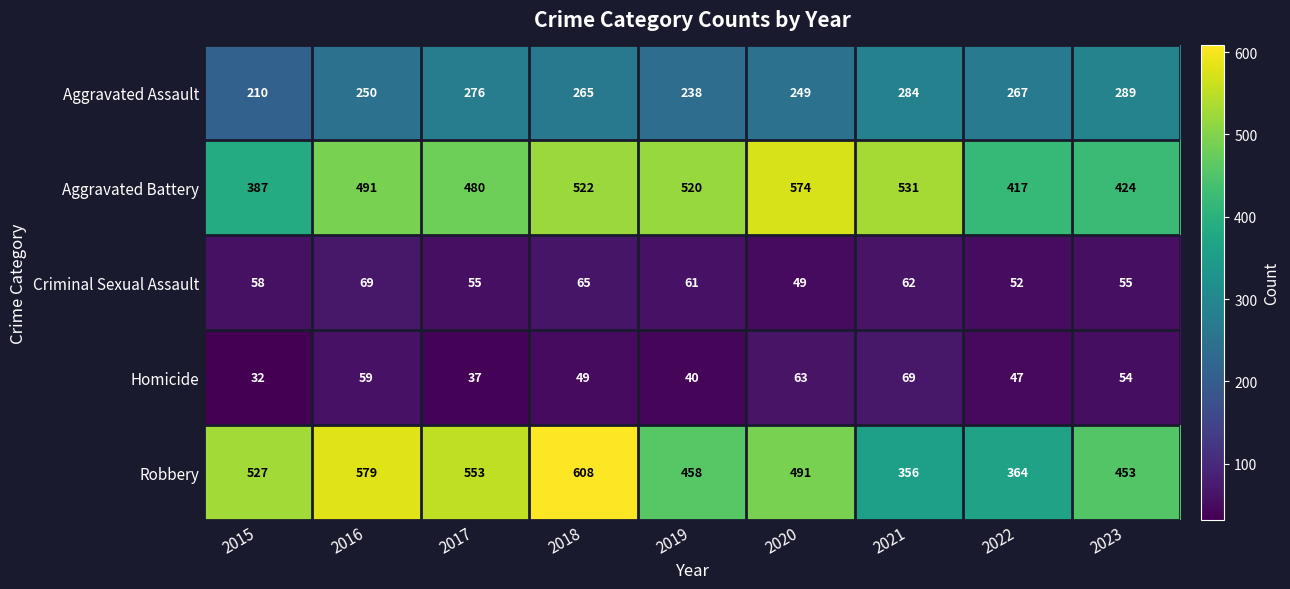

Read the Homicide value at 2021, to the nearest 5.

70